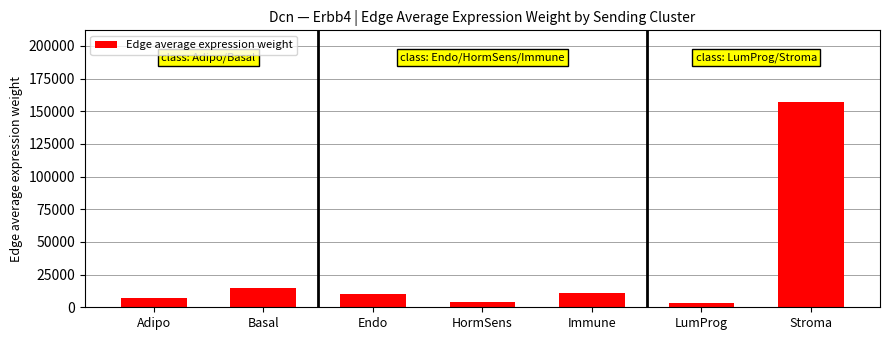

Approximately how many times larger is the value at Stroma compared to Basal?

10.5